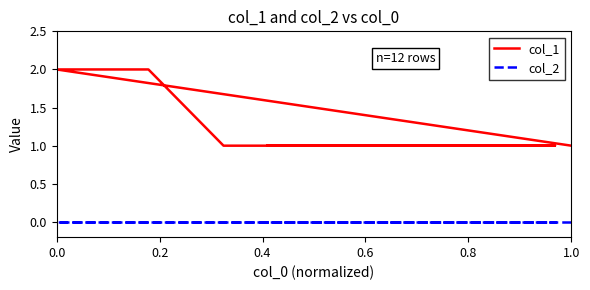

What is the label of the 12th point from the left?

11